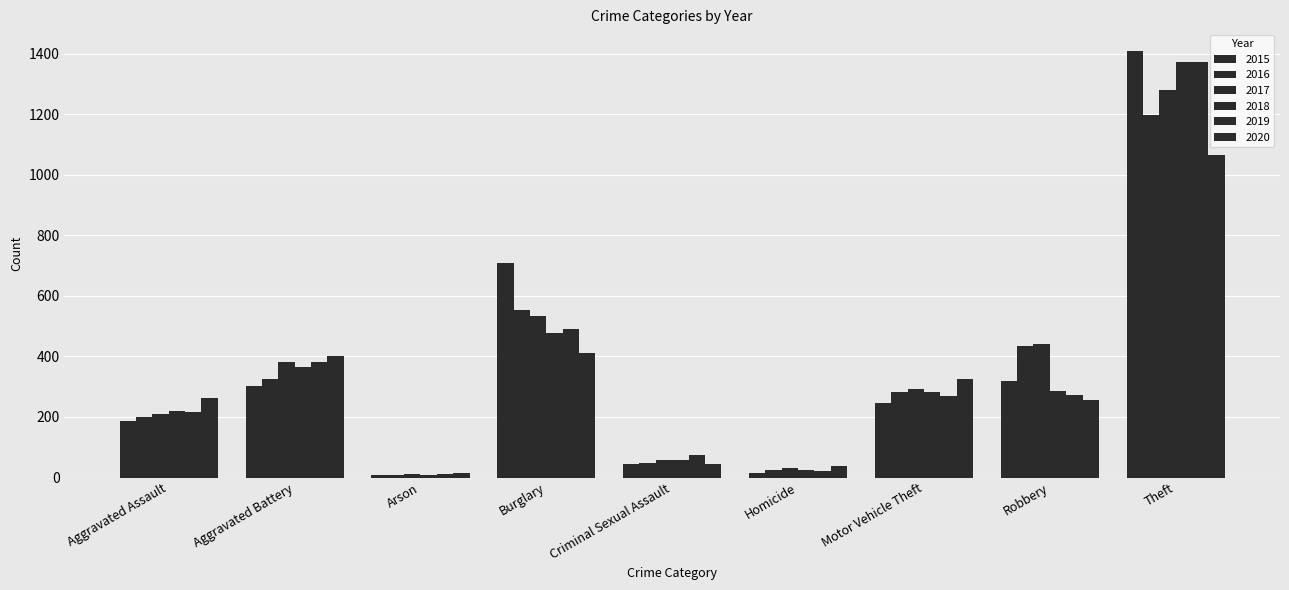

How many data points in 2018 are less than 281?

4